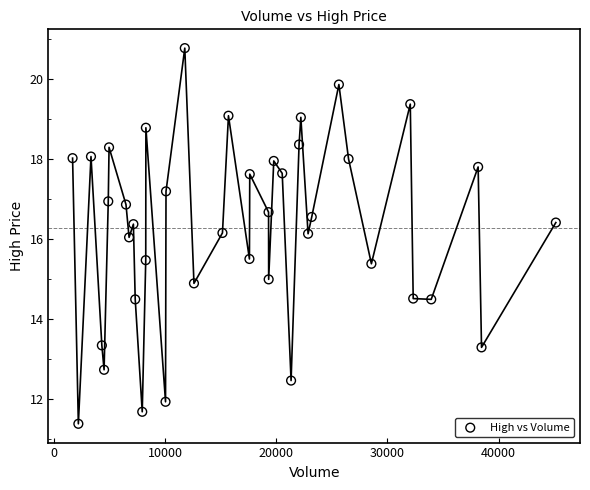

What is the range of Y values (max minus min)?

9.4